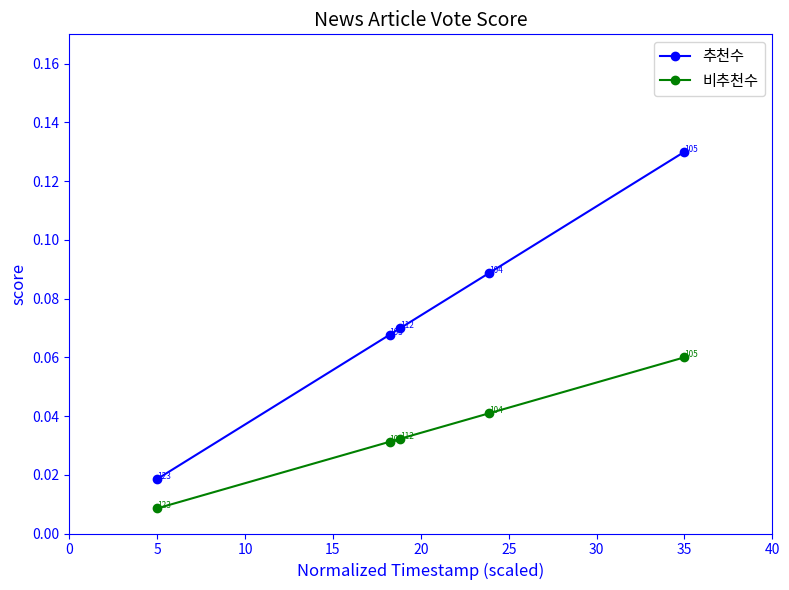

True or false: 추천수 and 비추천수 intersect in this chart.

False